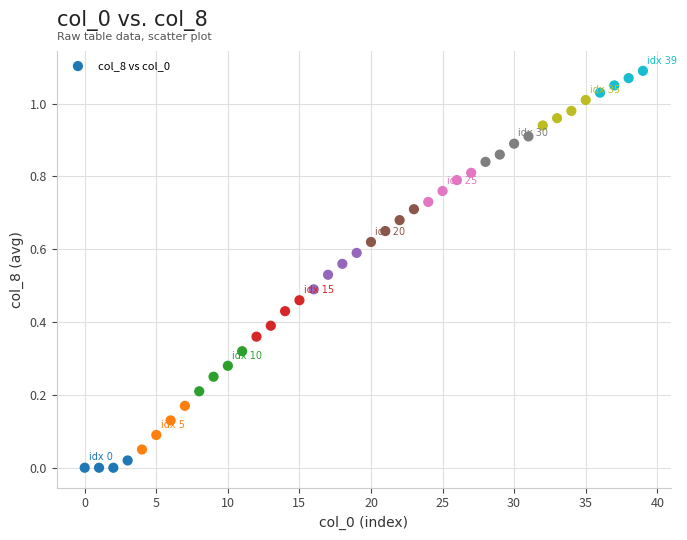

How many data points are displayed?

40